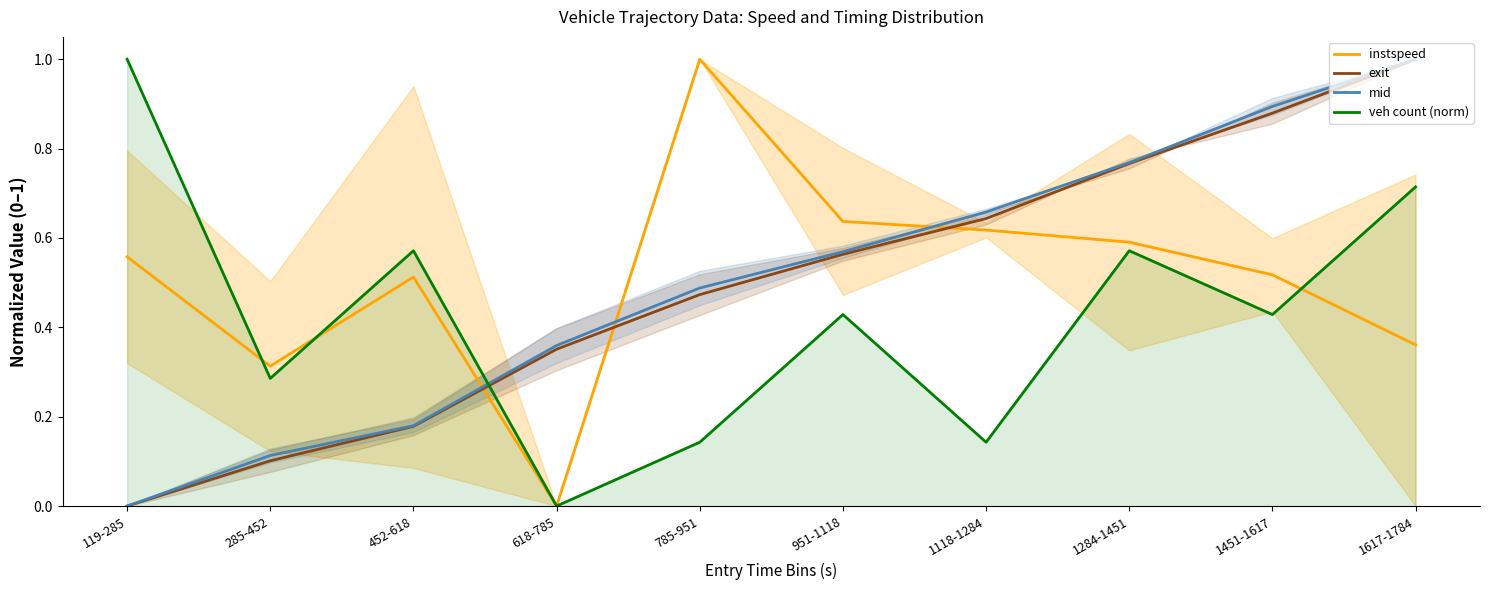

What is the difference between the mid values at 1617-1784 and 951-1118?

0.4